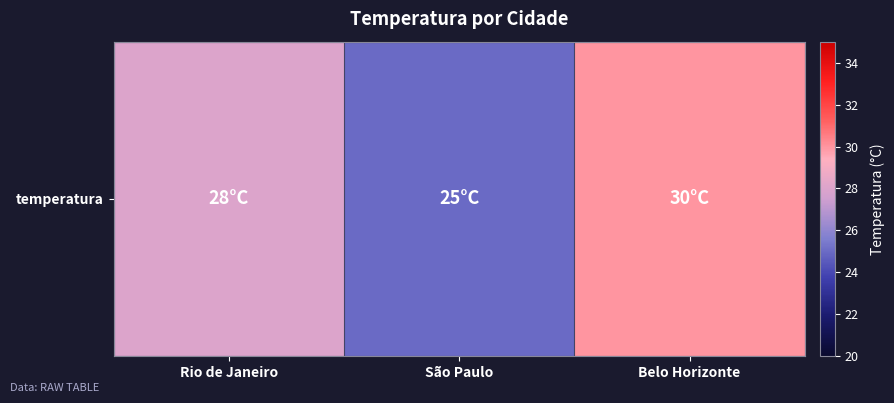

Reading left to right, transcribe all the data shown in this chart.

Rio de Janeiro=28	São Paulo=25	Belo Horizonte=30